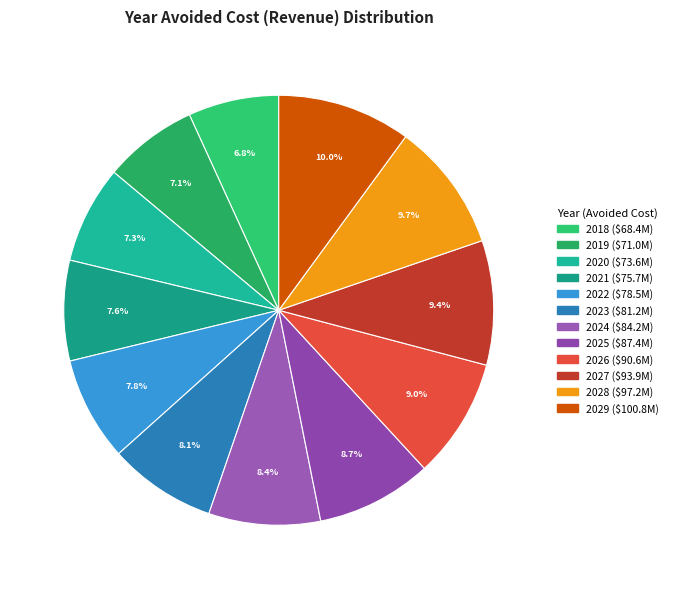

How many segments does this pie chart have?

12